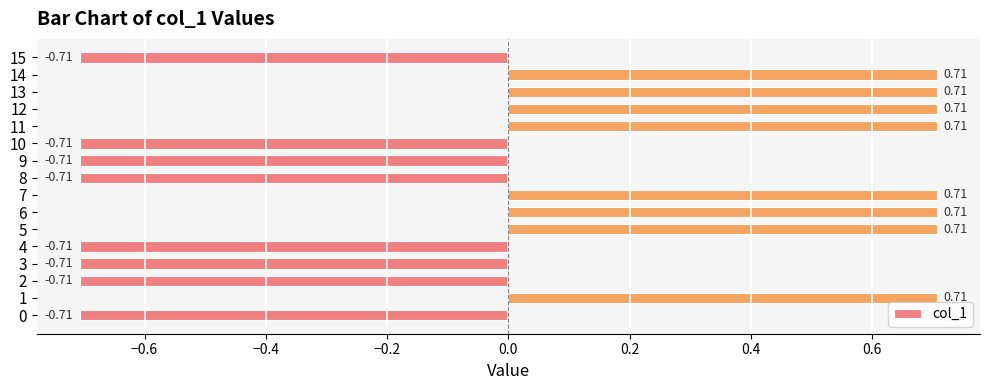

What is the difference between the second highest and second lowest values?

1.4